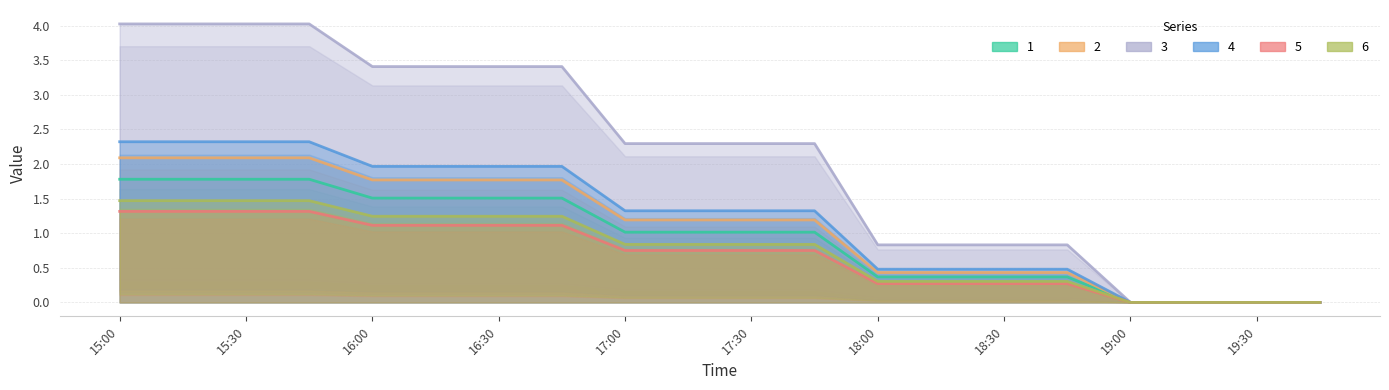

What is the spread (max minus min) of values at 18:00?

0.6